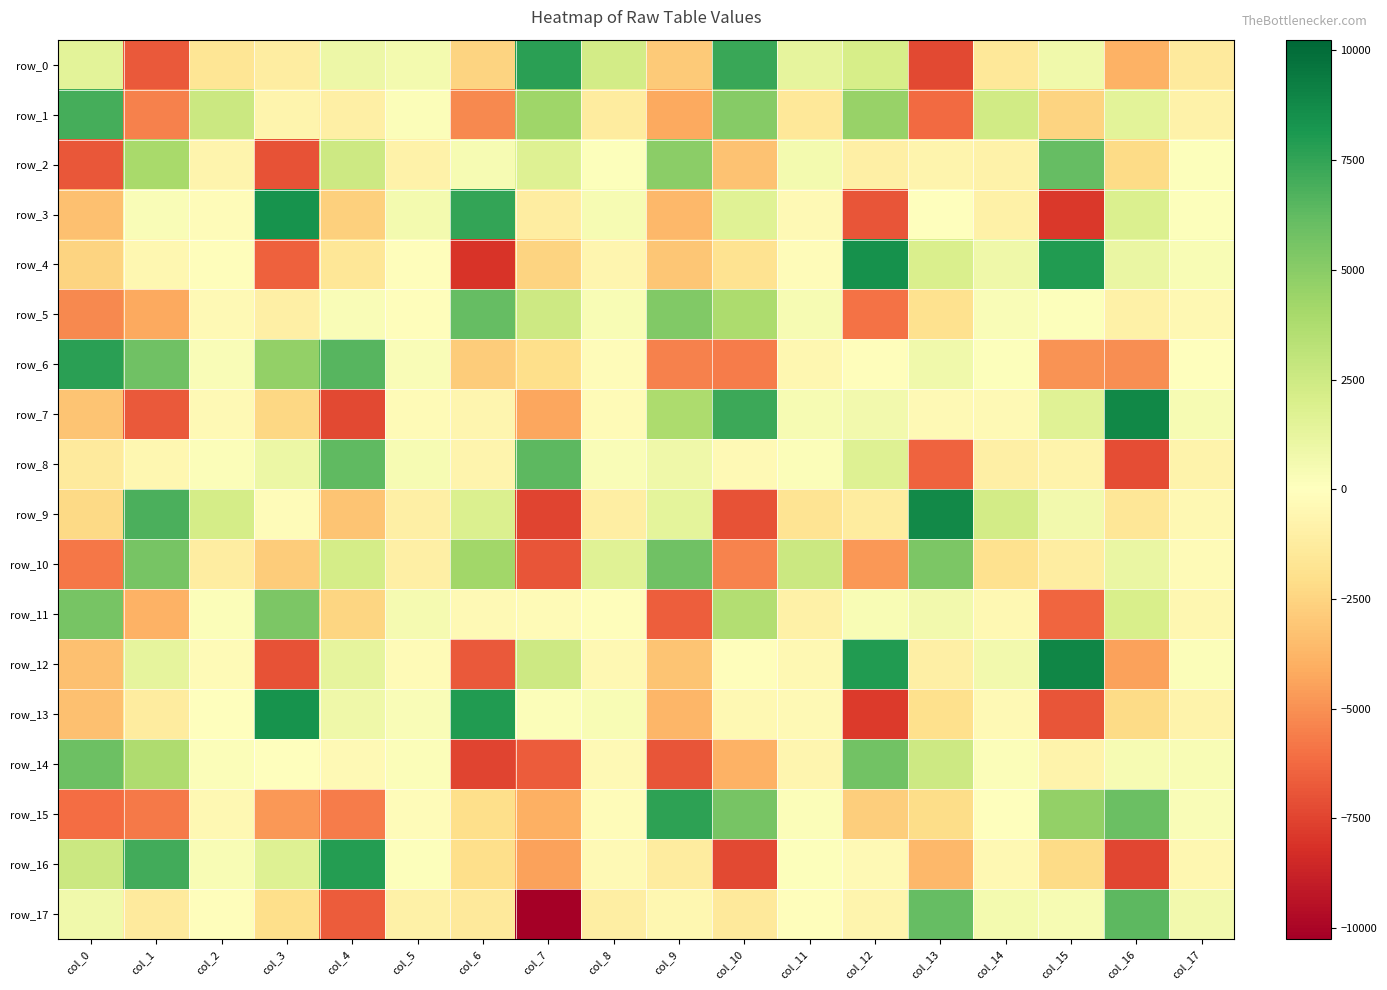

True or false: row_2 has a value of 1709.7 at col_7.

True